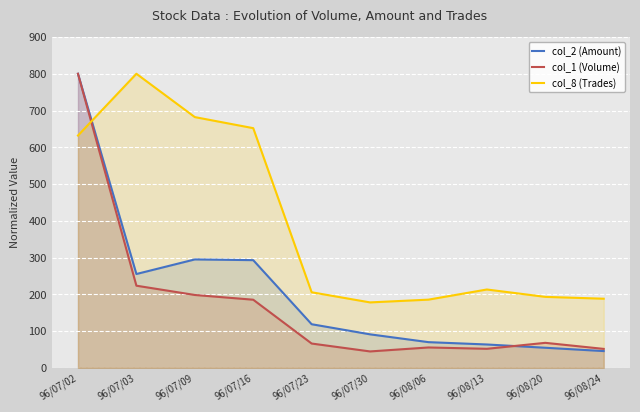

How many lines are shown in the chart?

3